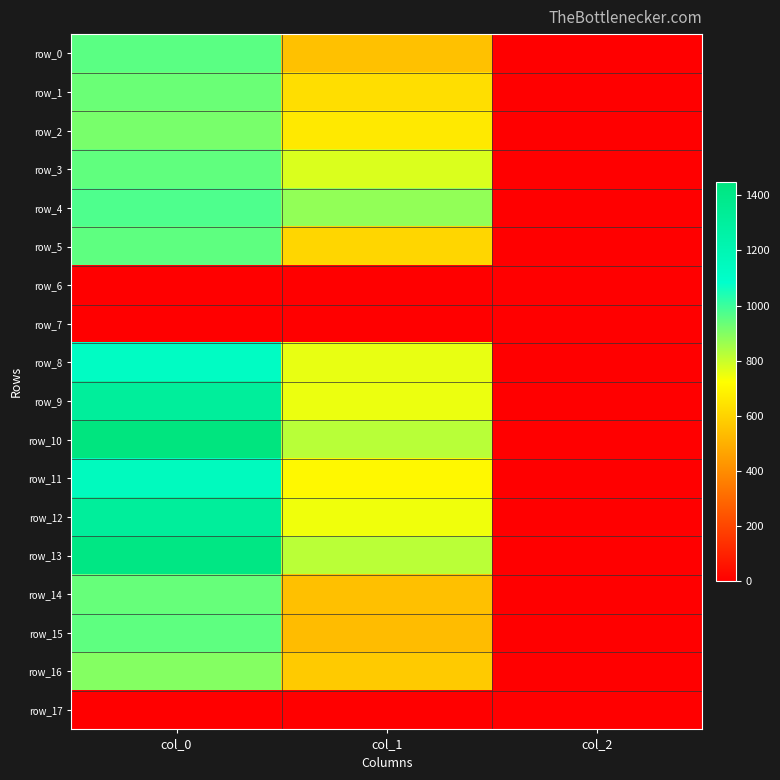

Which series has the widest spread of values?

row_10